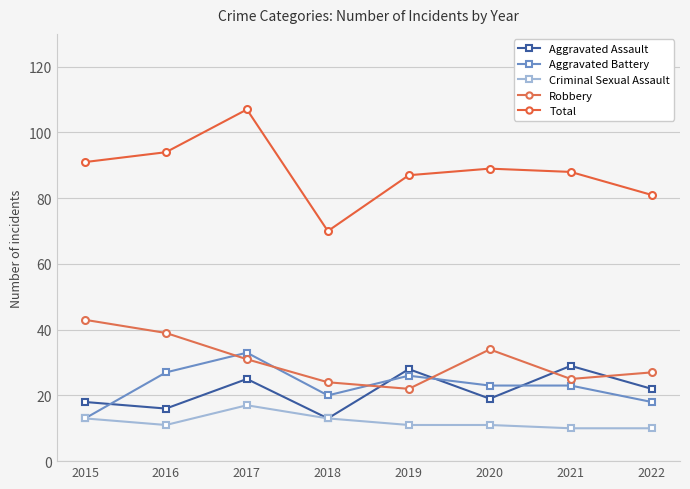

Reading right to left, what are all the values shown in this chart?

Aggravated Assault: 22	29	19	28	13	25	16	18
Aggravated Battery: 18	23	23	26	20	33	27	13
Criminal Sexual Assault: 10	10	11	11	13	17	11	13
Robbery: 27	25	34	22	24	31	39	43
Total: 81	88	89	87	70	107	94	91